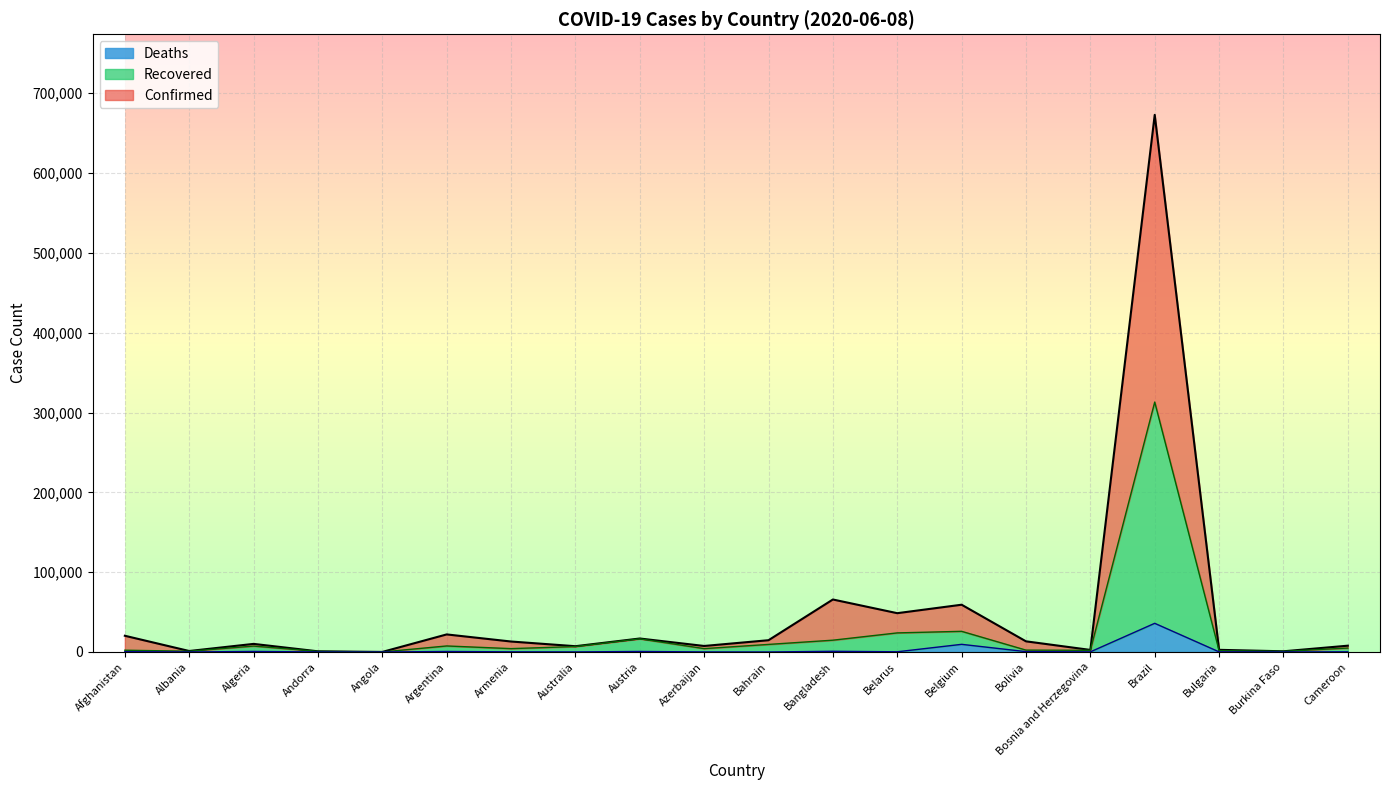

How many values in the Recovered series exceed 4947?

9